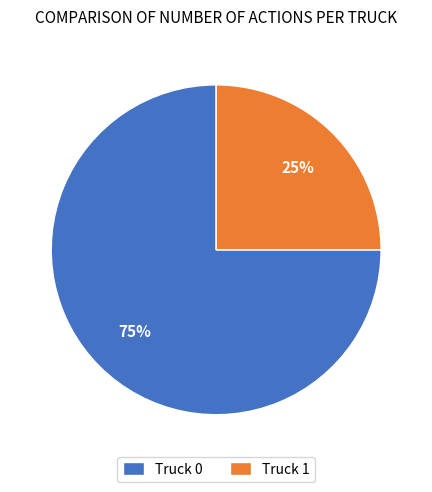

True or false: Truck 0 accounts for 62% of the total.

False